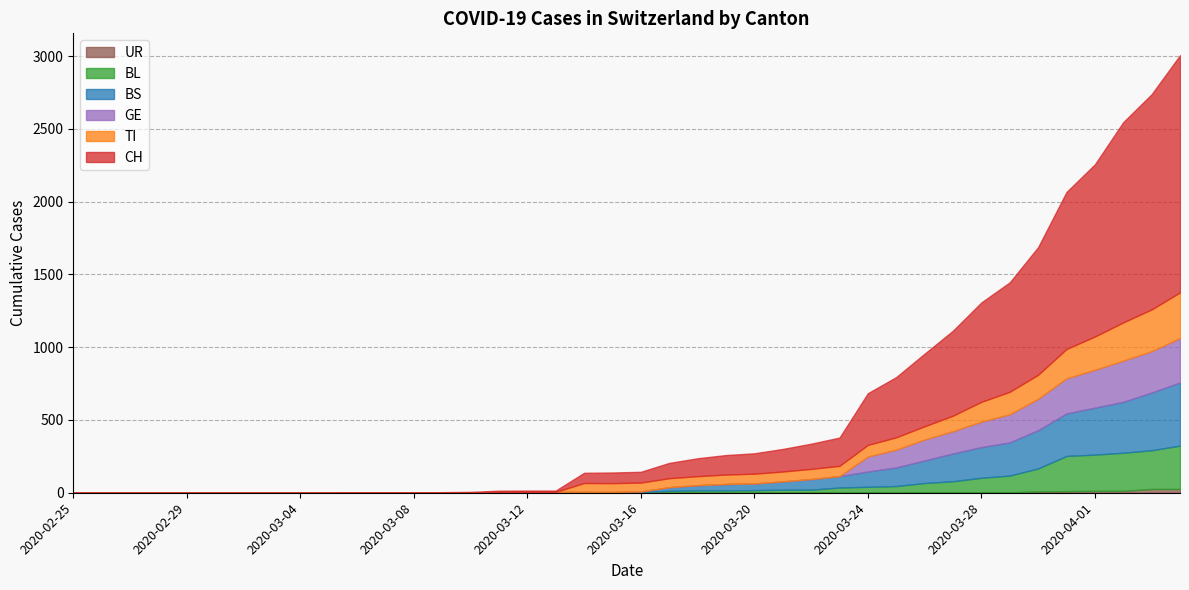

Where does the CH series first go above 74?

2020-03-17